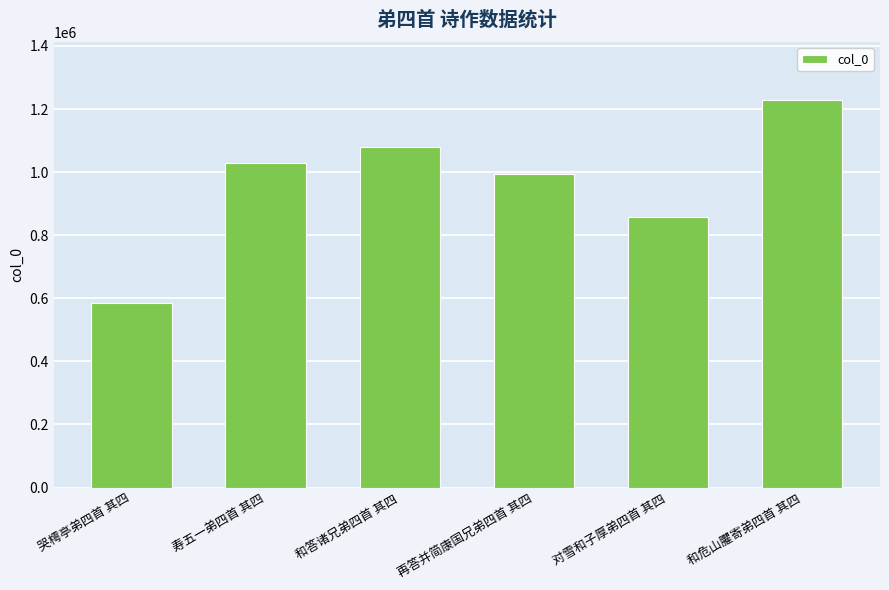

What is the ratio of the value at 和答诸兄弟四首 其四 to the value at 和危山臞寄弟四首 其四?

0.9